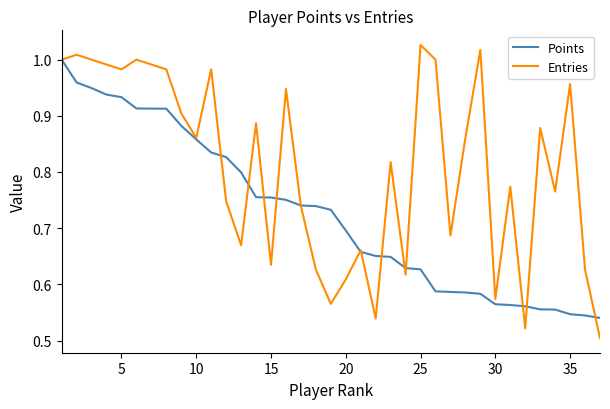

At how many categories does at least one series exceed 0?

37